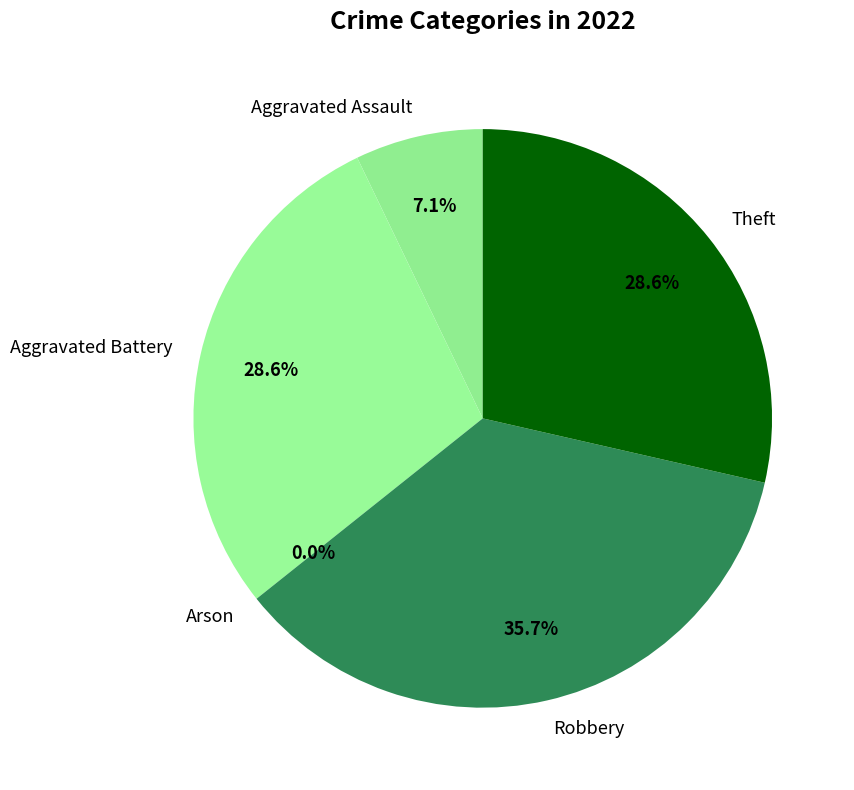

Combined, what portion of the pie is Arson and Aggravated Assault?

7.1%